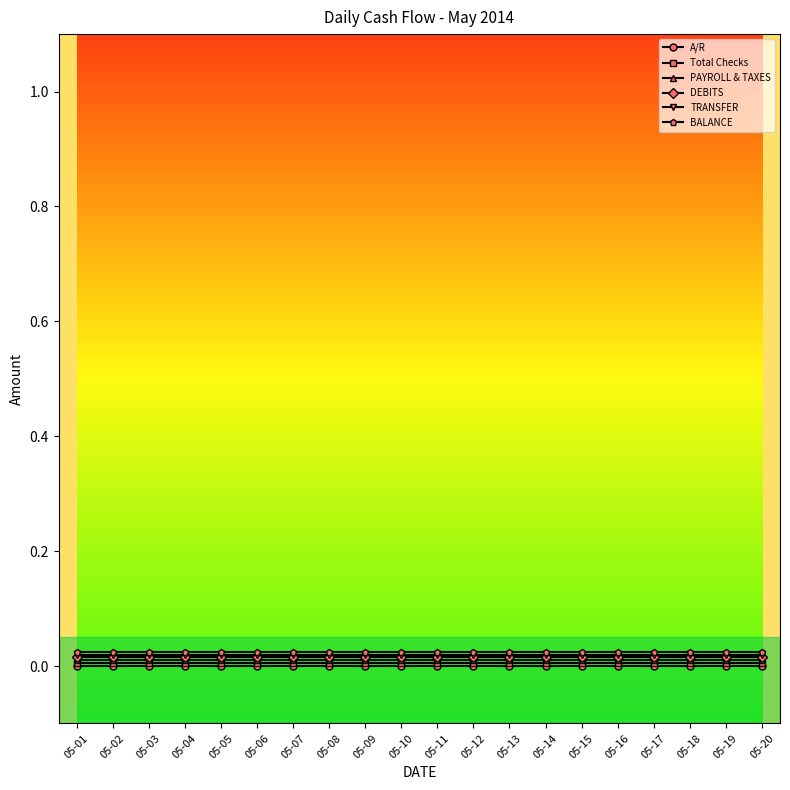

True or false: DEBITS has a value of 0.0 at 05-02.

True